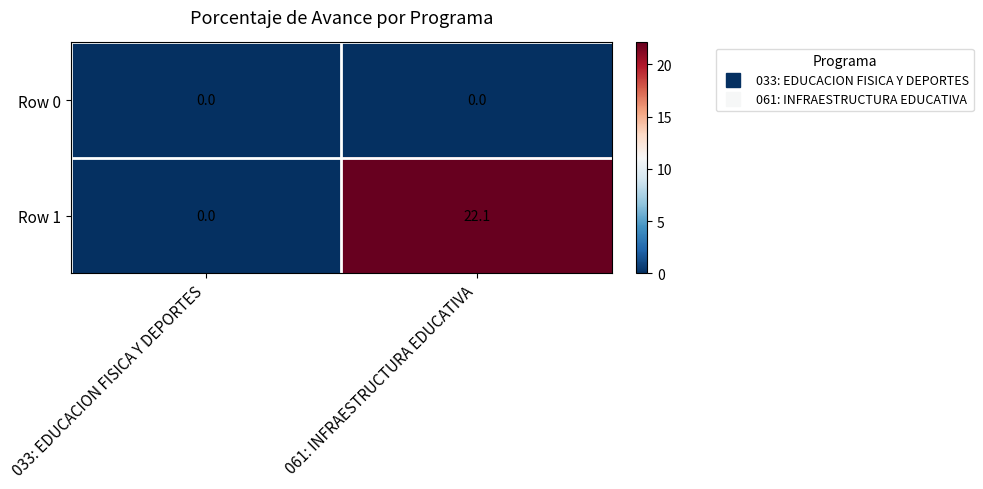

Which series changed the most between 033: EDUCACION FISICA Y DEPORTES and 061: INFRAESTRUCTURA EDUCATIVA?

Row 1